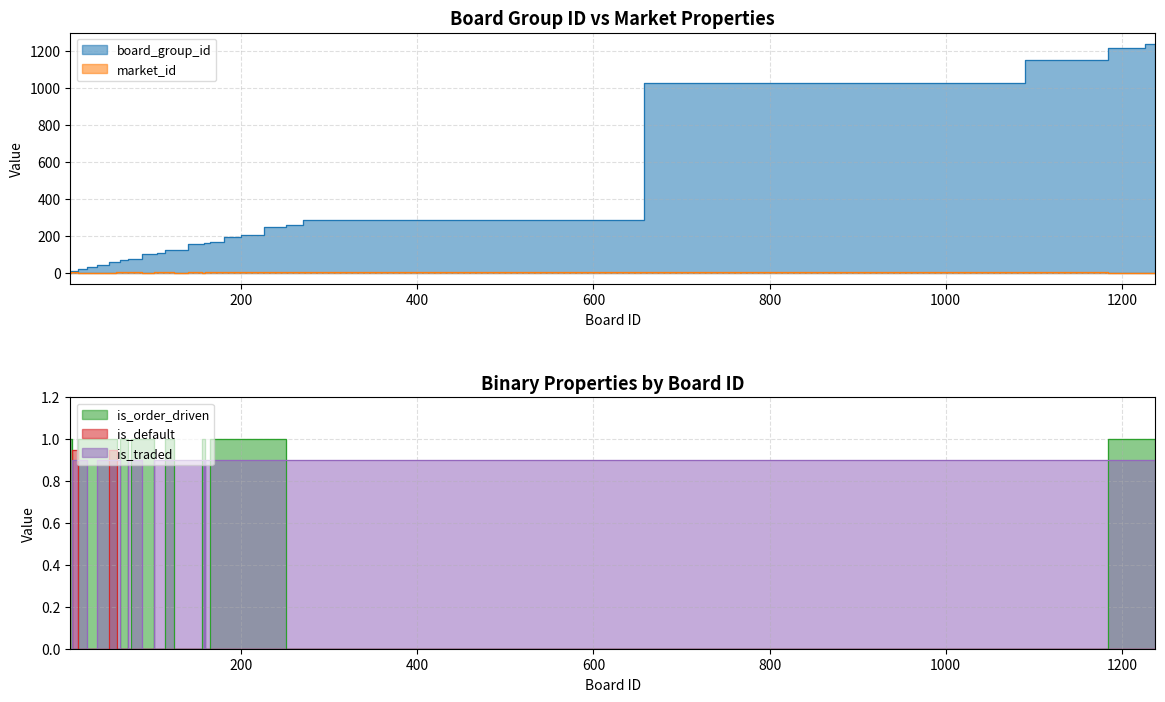

How many lines are shown in the chart?

5